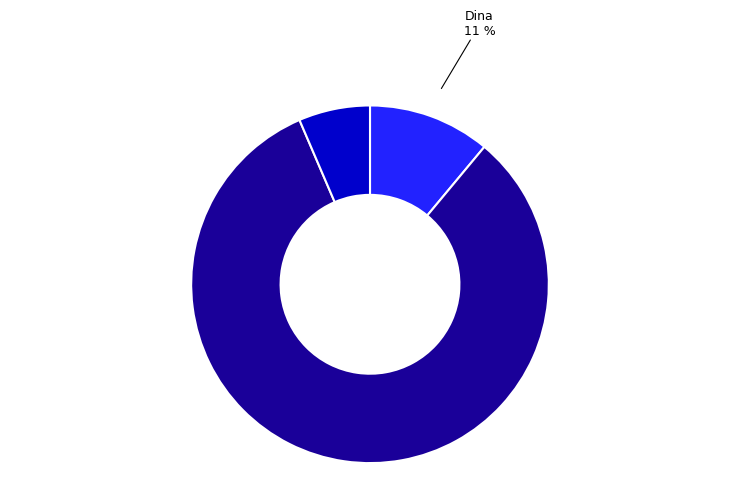

To the nearest percent, what is the average slice percentage?

33%